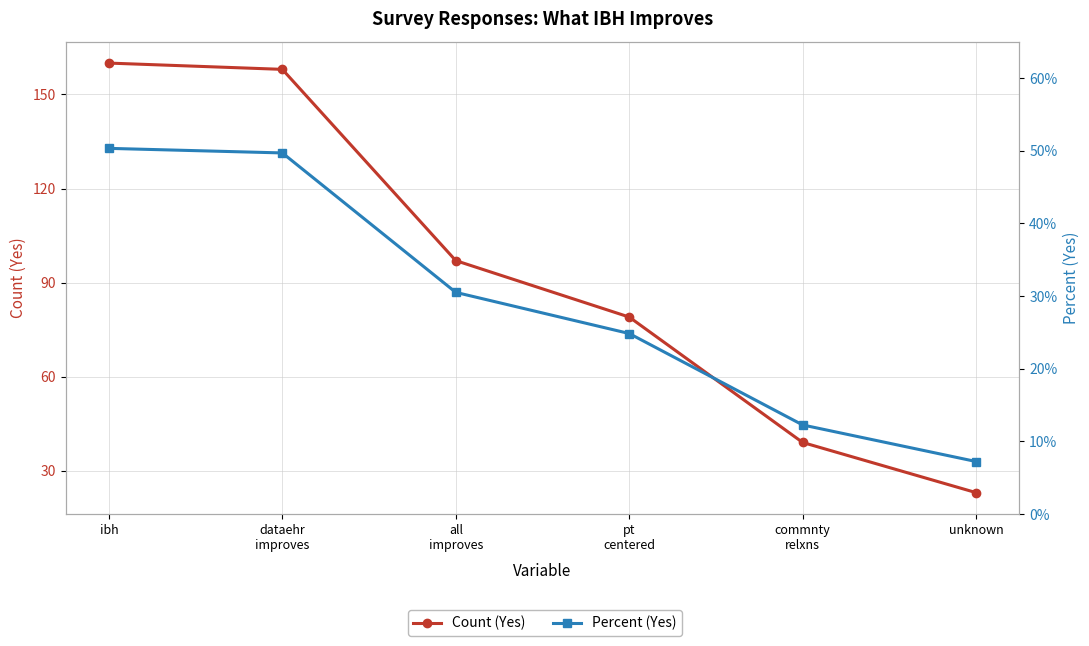

Rank the series at dataehr
improves from lowest to highest value.

Percent (Yes), Count (Yes)